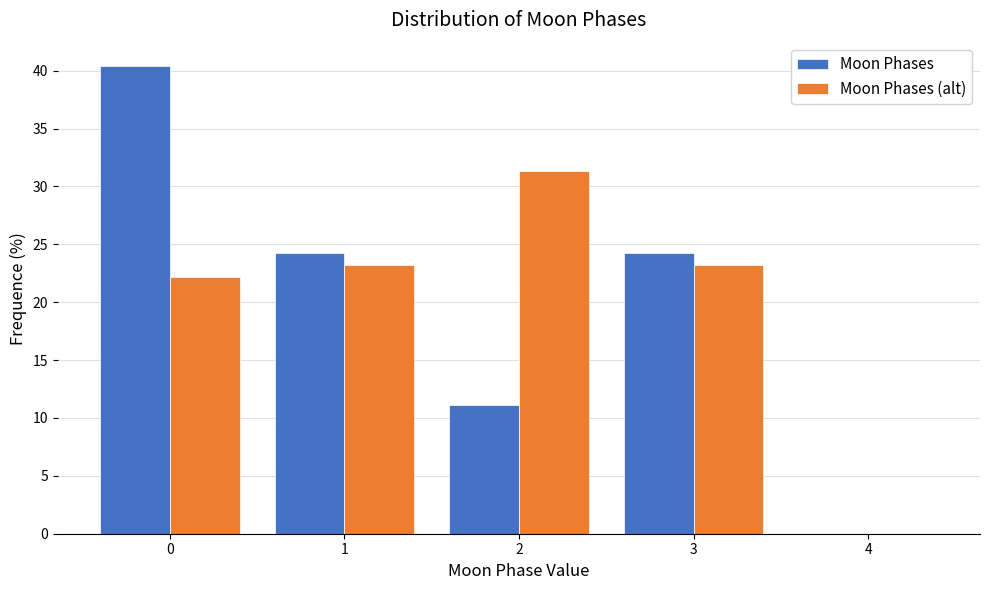

Reading left to right, transcribe this chart: for each range on the x-axis, give the height of each series' bar. The values are not printed on the chart, so give them approximately, as read against the axis.

-0.5 to 0.5: Moon Phases=40.5	Moon Phases (alt)=22.0
0.5 to 1.5: Moon Phases=24.0	Moon Phases (alt)=23.0
1.5 to 2.5: Moon Phases=11.0	Moon Phases (alt)=31.5
2.5 to 3.5: Moon Phases=24.0	Moon Phases (alt)=23.0
3.5 to 4.5: Moon Phases=0	Moon Phases (alt)=0